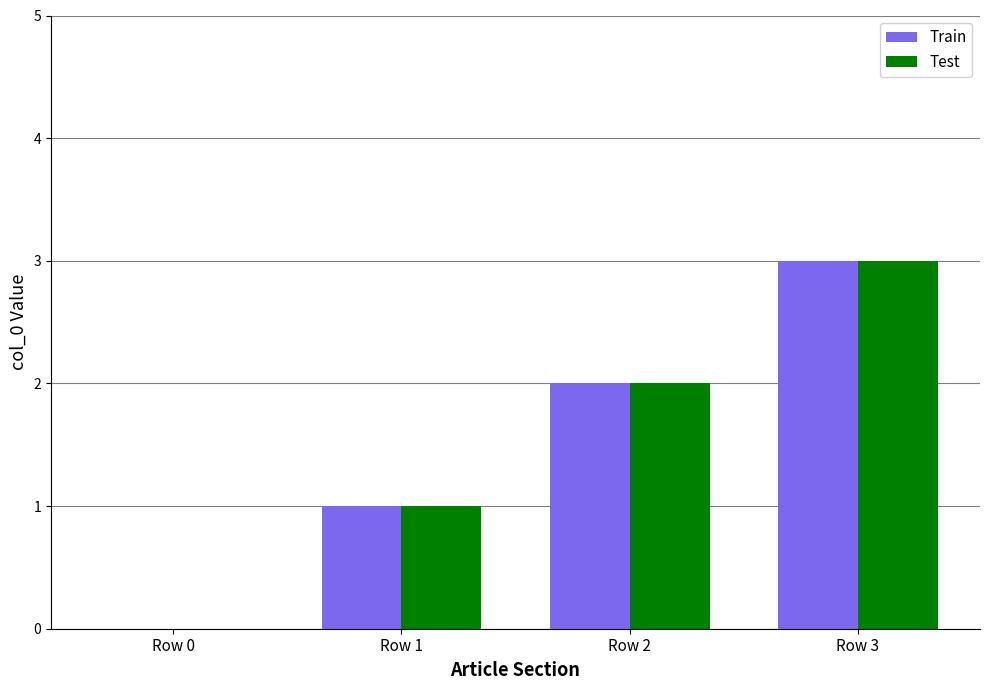

At which category is the sum across all series the highest?

Row 3